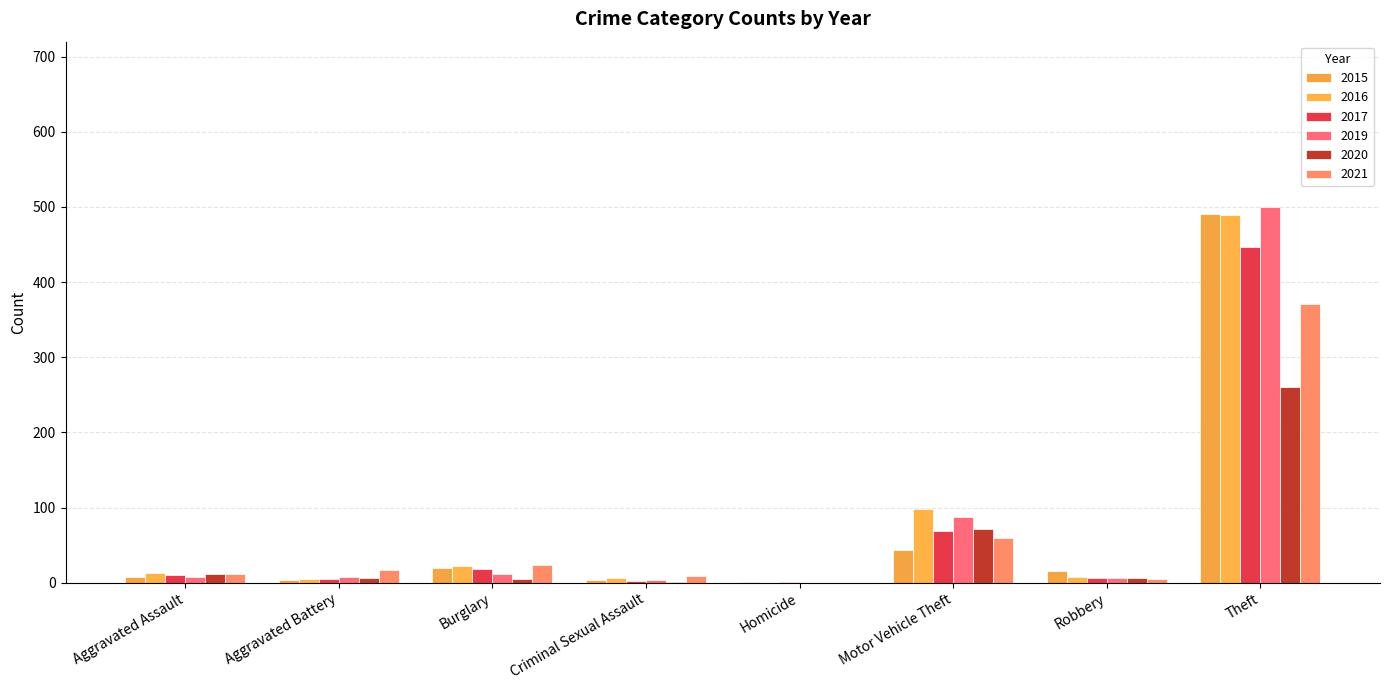

Which series has the largest total across all categories?

2016